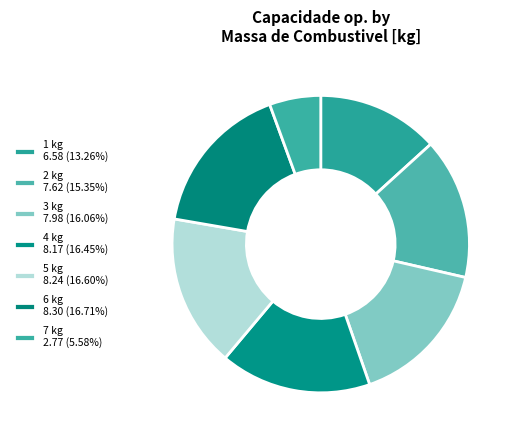

Is 1 kg the majority of the pie?

No